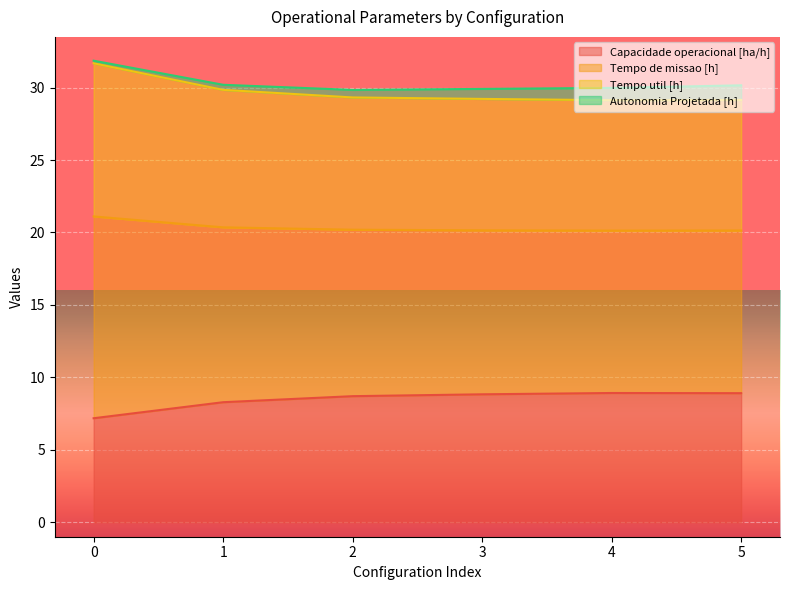

What is the minimum value shown in the chart?

7.2